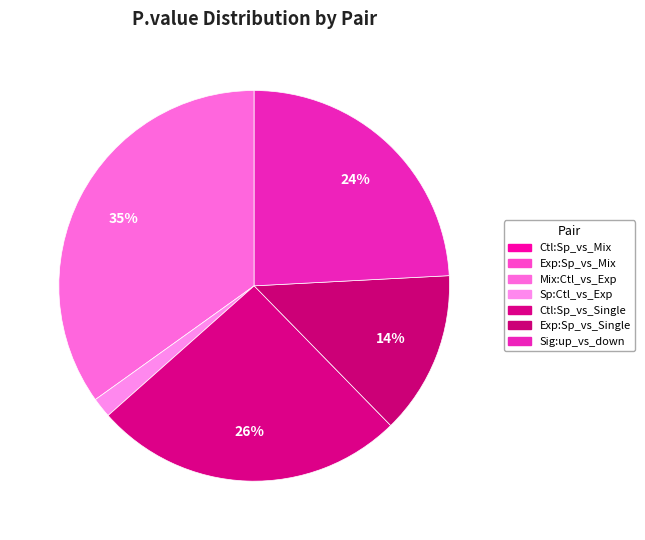

Between Ctl:Sp_vs_Single and Mix:Ctl_vs_Exp, which is larger?

Mix:Ctl_vs_Exp